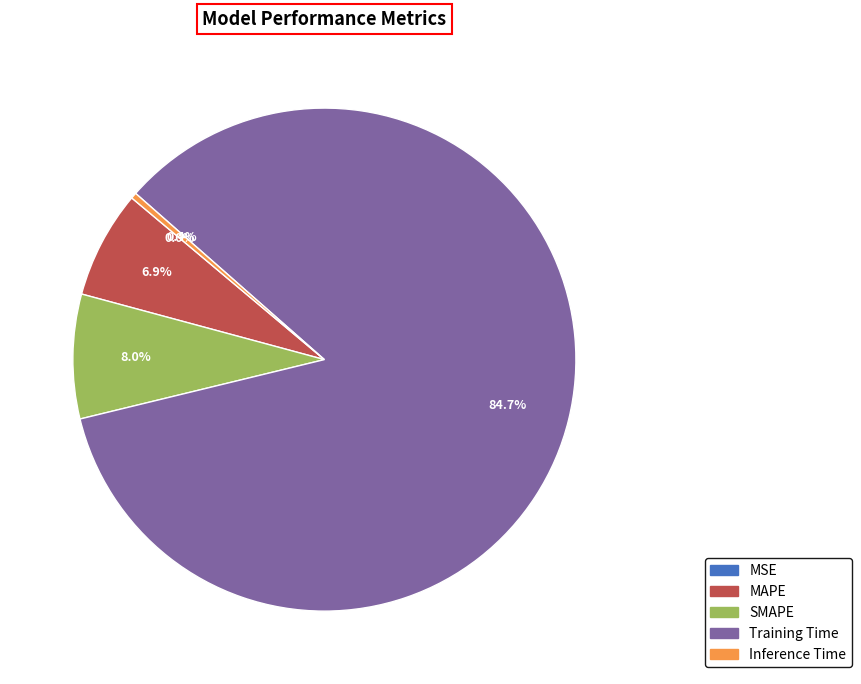

Which has a higher value, Inference Time or MAPE?

MAPE